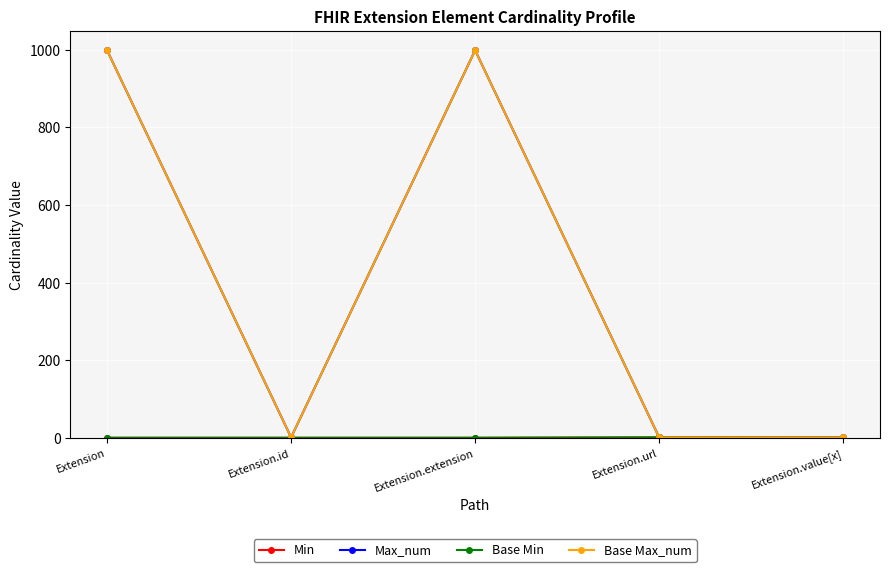

Does the chart have visible grid lines?

Yes